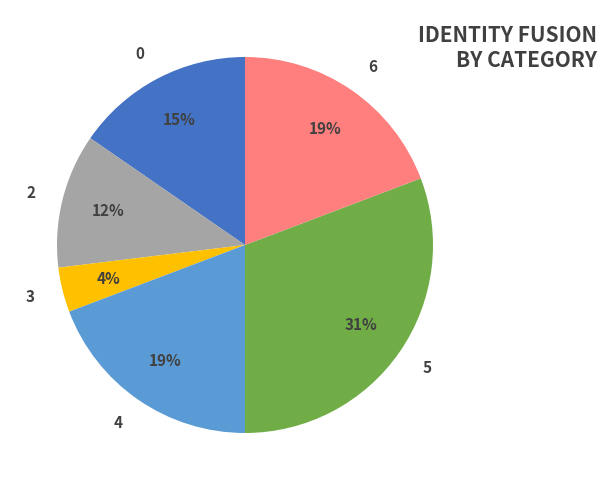

How many segments does this pie chart have?

6